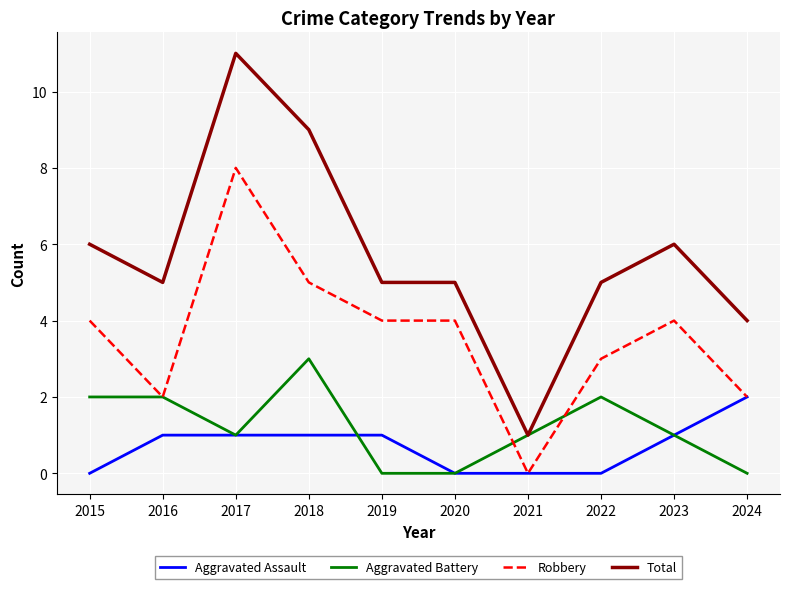

Which label corresponds to the largest value in the chart?

2017